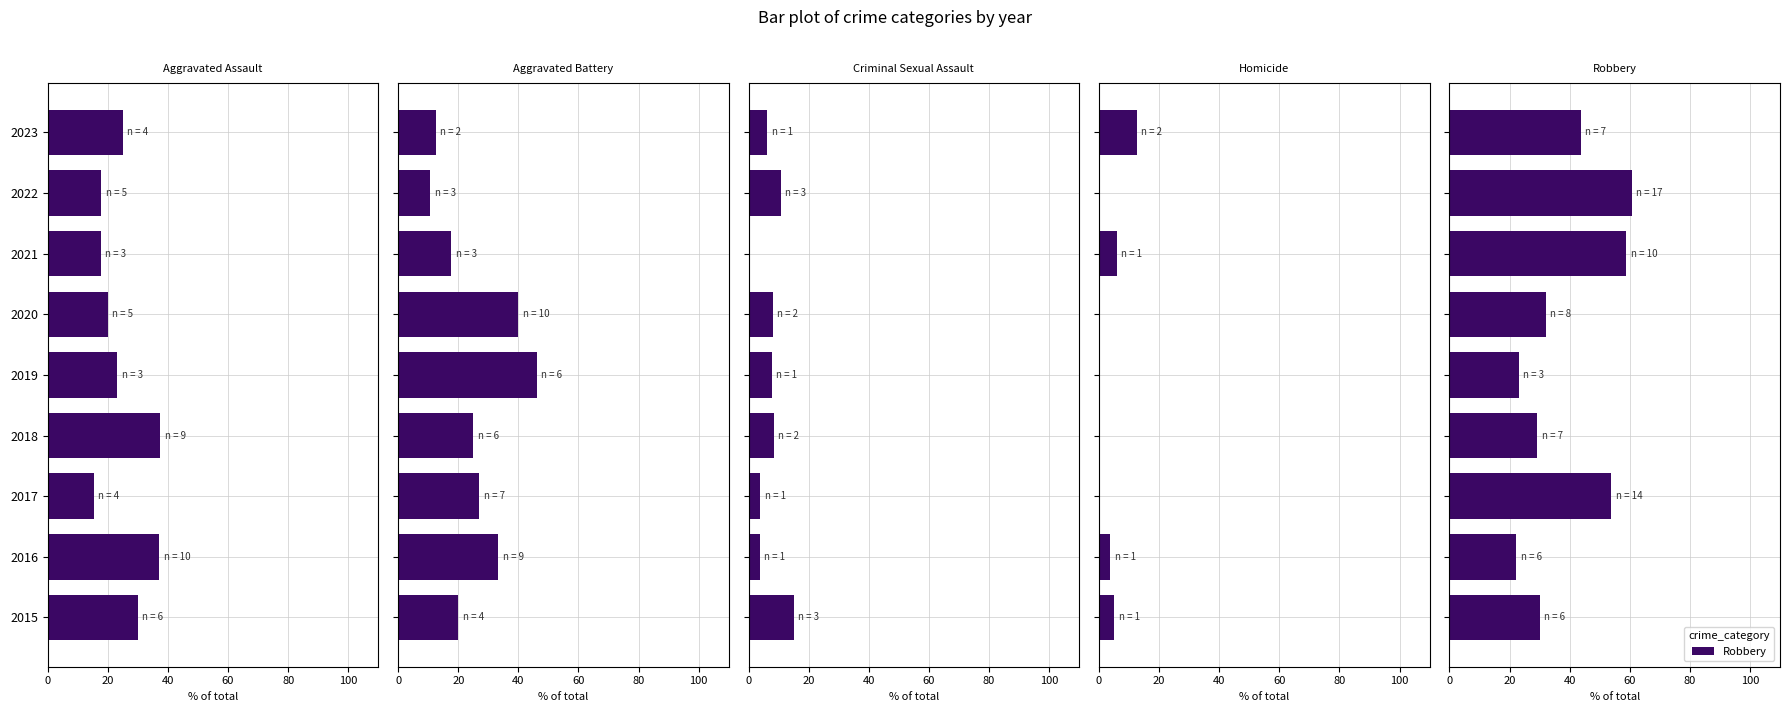

Rank the series by their maximum value, from highest to lowest.

Robbery, Aggravated Battery, Aggravated Assault, Criminal Sexual Assault, Homicide